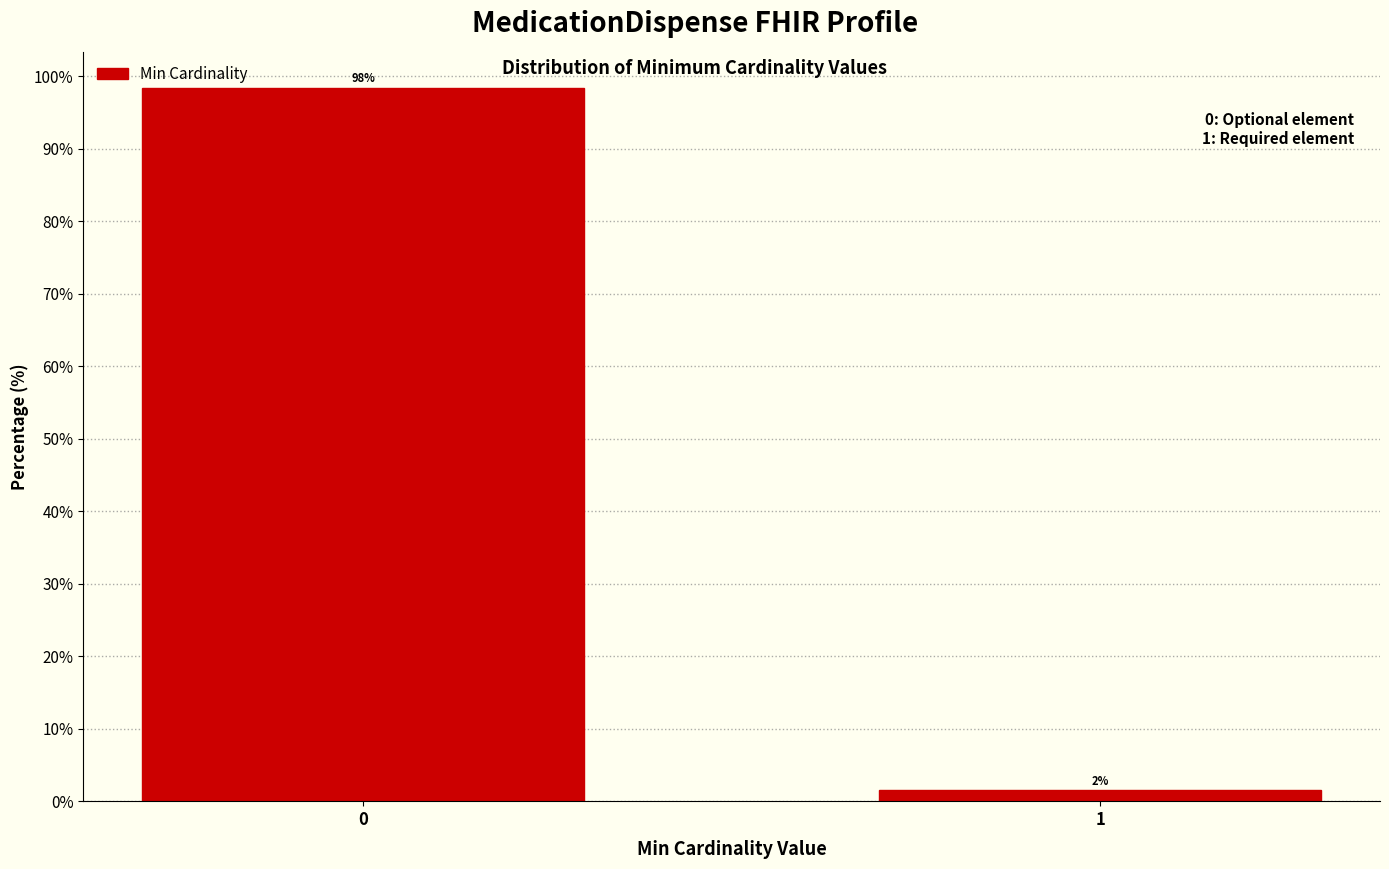

List the labels in order of value, smallest first.

1, 0